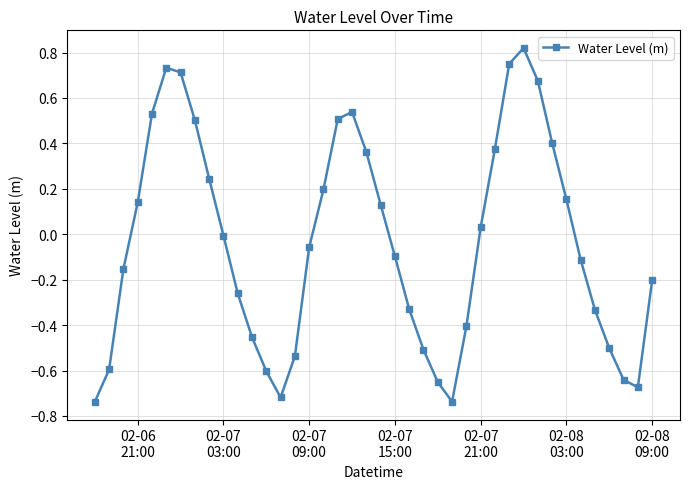

What is the sum of all values?

-1.5